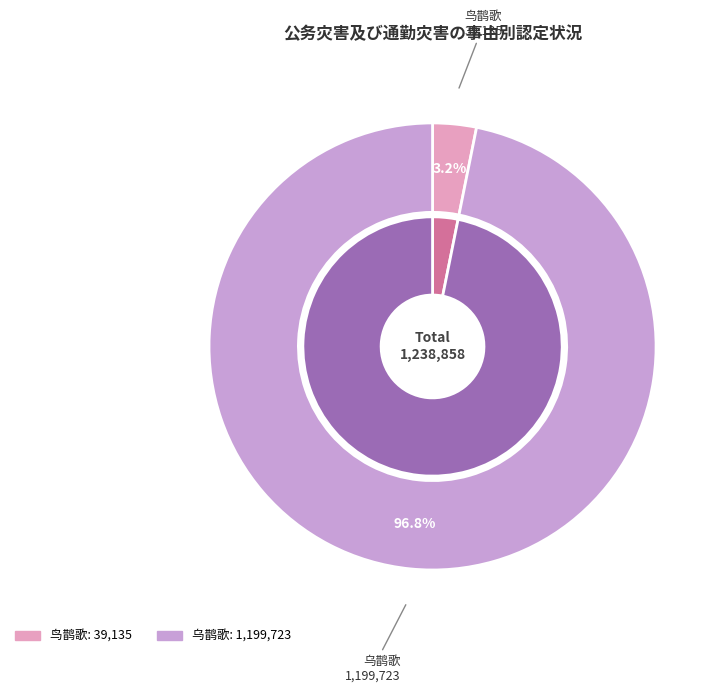

What is the change in value from 鸟鹊歌 to 乌鹊歌?

+1160588